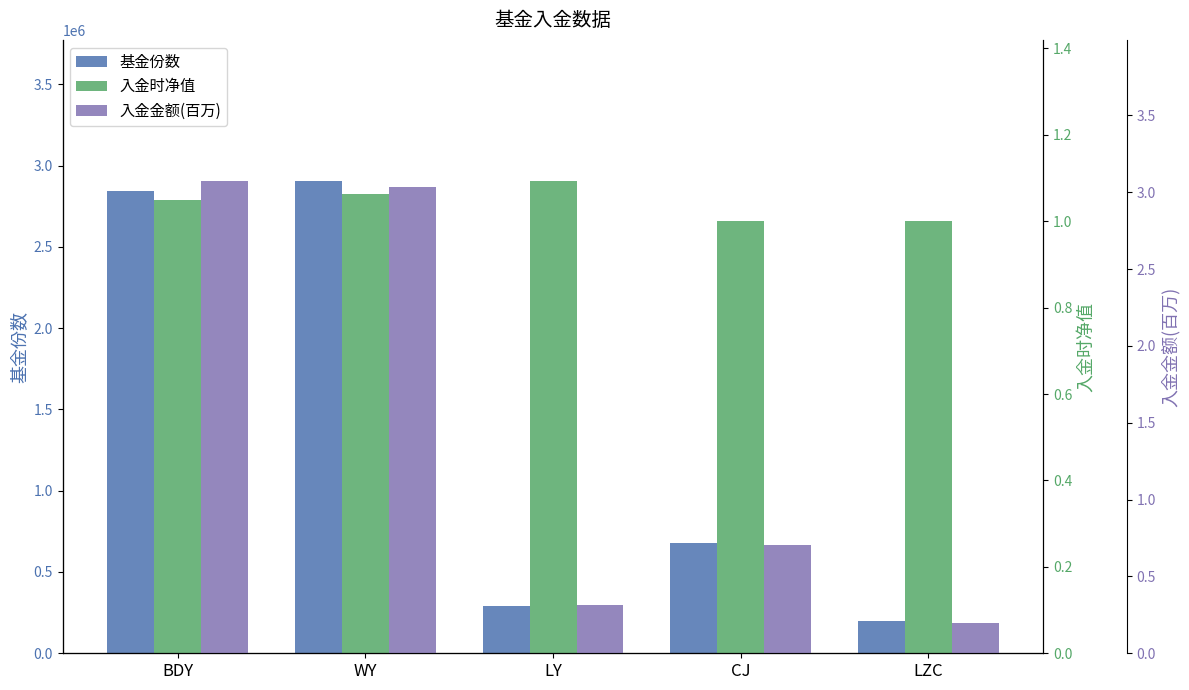

True or false: 基金份数 has a value of 4736618.5 at BDY.

False